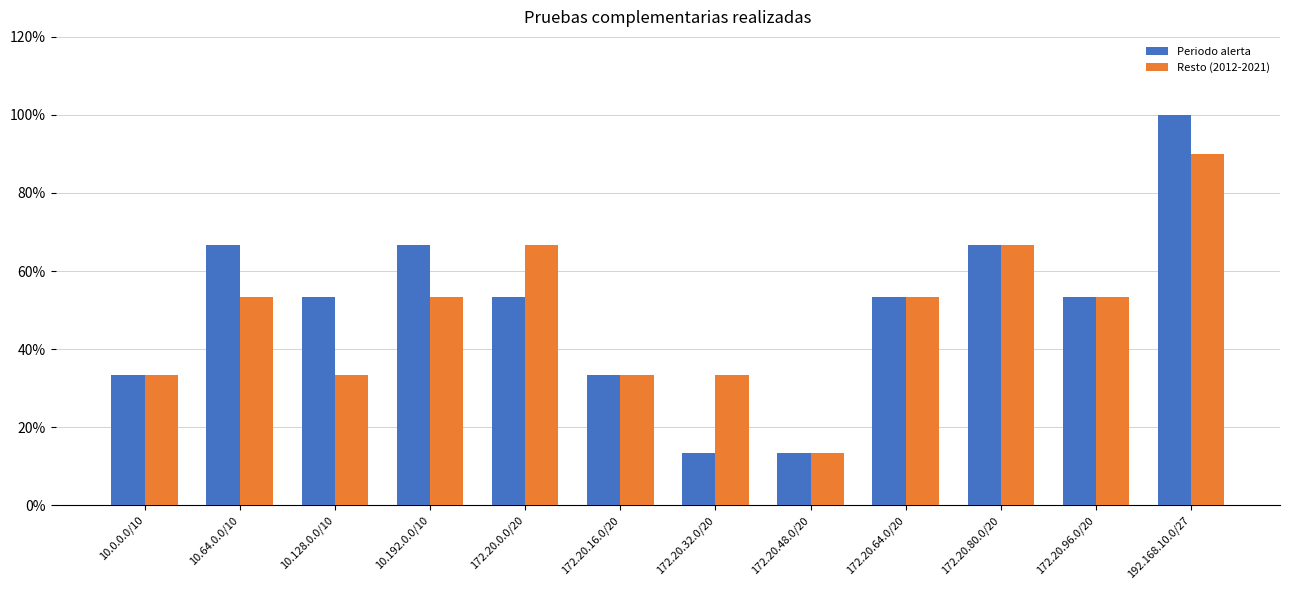

What is the average value of the Periodo alerta series?

0.5